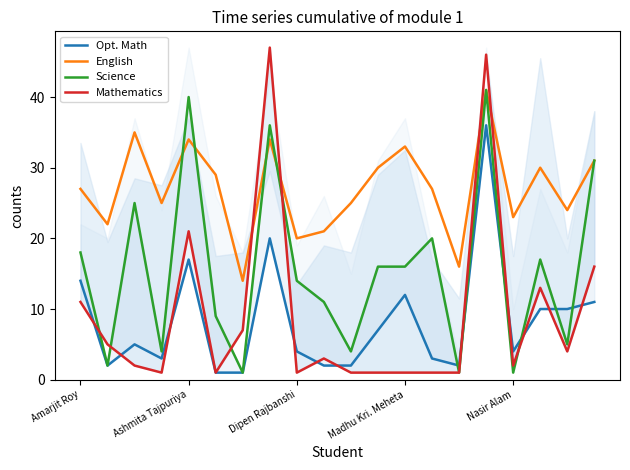

Is it true that English equals 19 at Madhu Kri. Meheta?

False